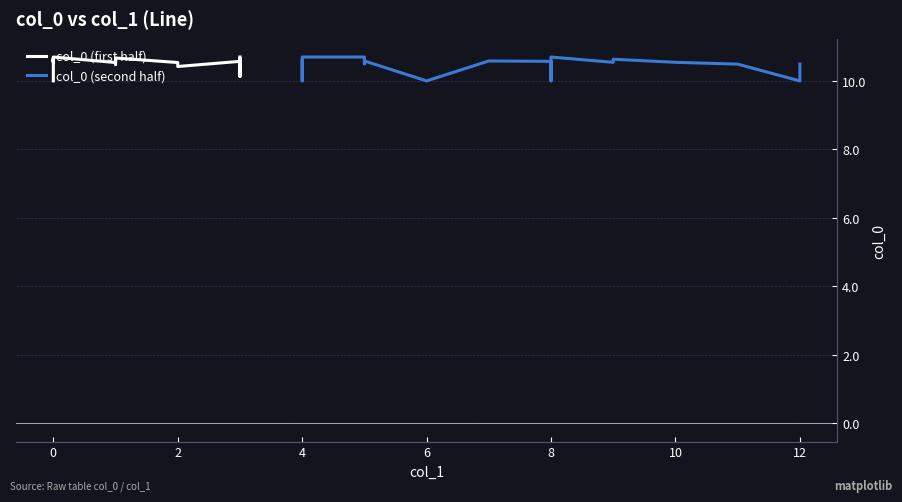

How many categories are shown in the chart?

20